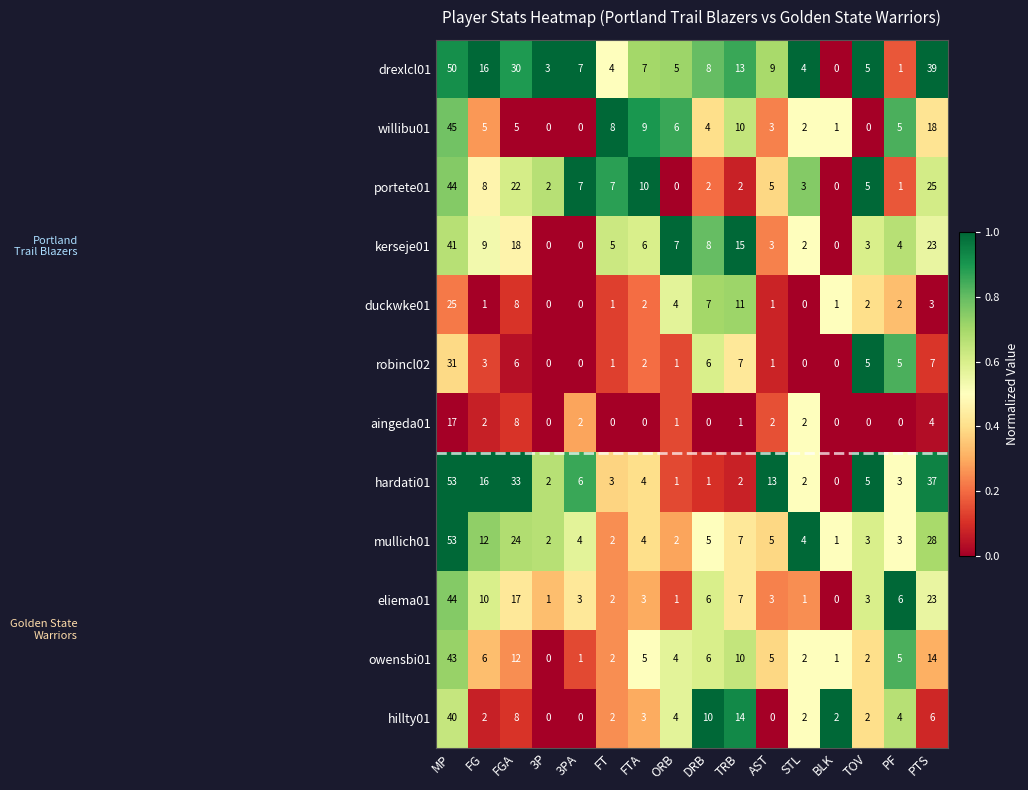

Is the value of willibu01 at FG greater than the value of drexlcl01 at PTS?

No